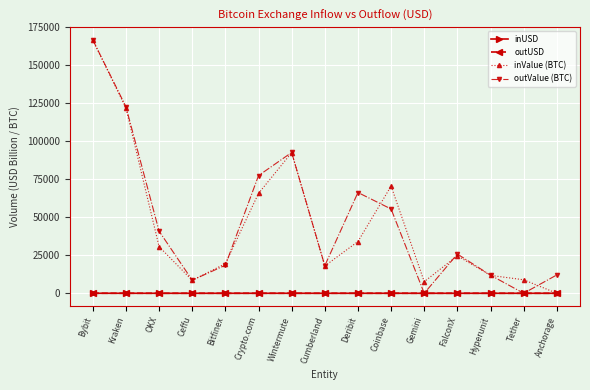

Is it true that outValue (BTC) equals 8613.9 at Ceffu?

True